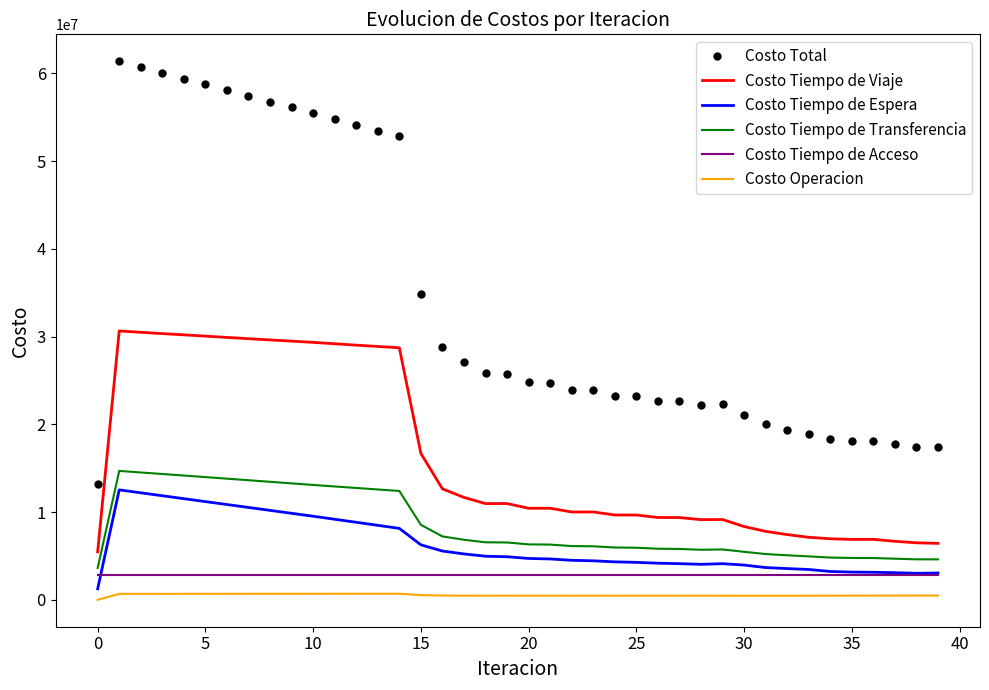

Which series has the largest range (max minus min)?

Costo Total